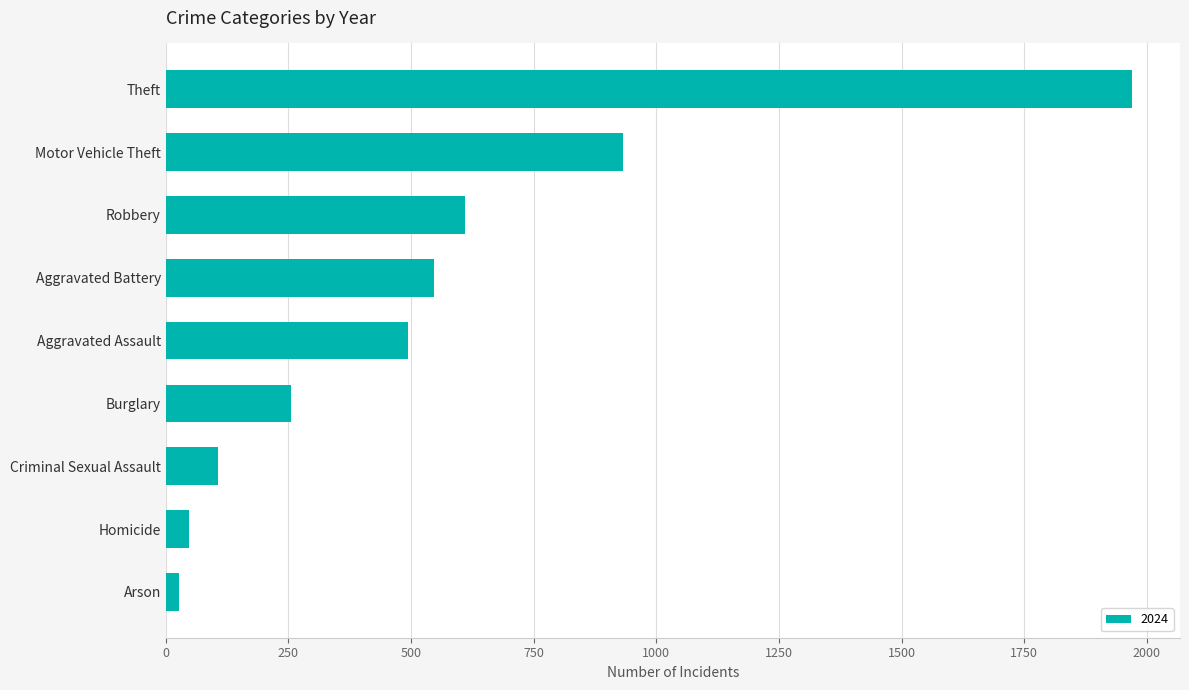

What is the difference between the values at Motor Vehicle Theft and Aggravated Battery?

386